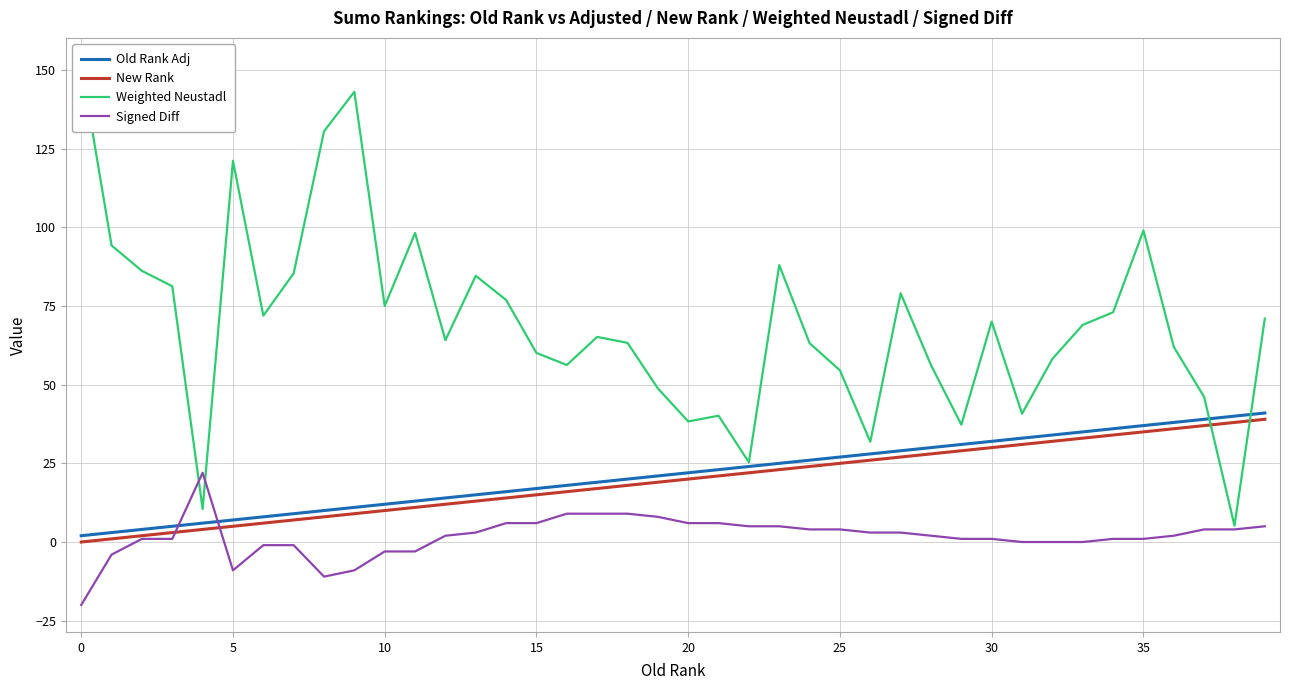

Is it true that Old Rank Adj equals 14.0 at 12?

True